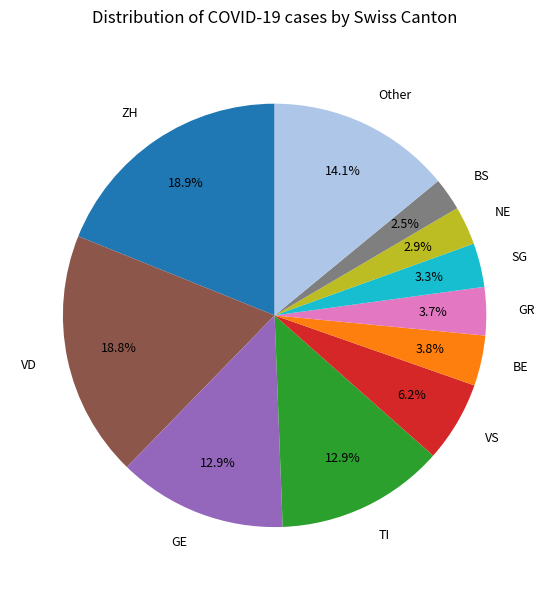

Between GR and VD, which is larger?

VD